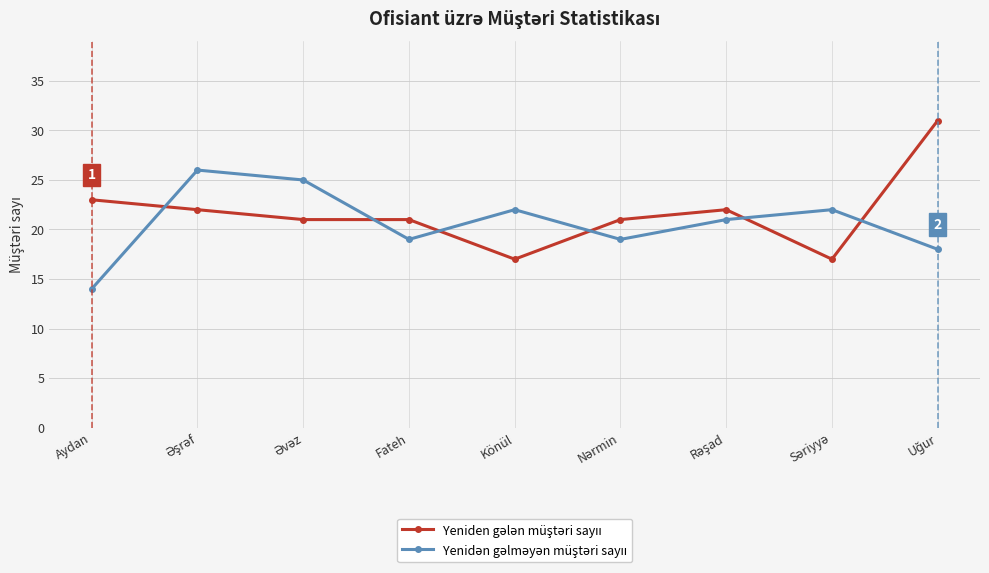

What is the minimum value shown in the chart?

14